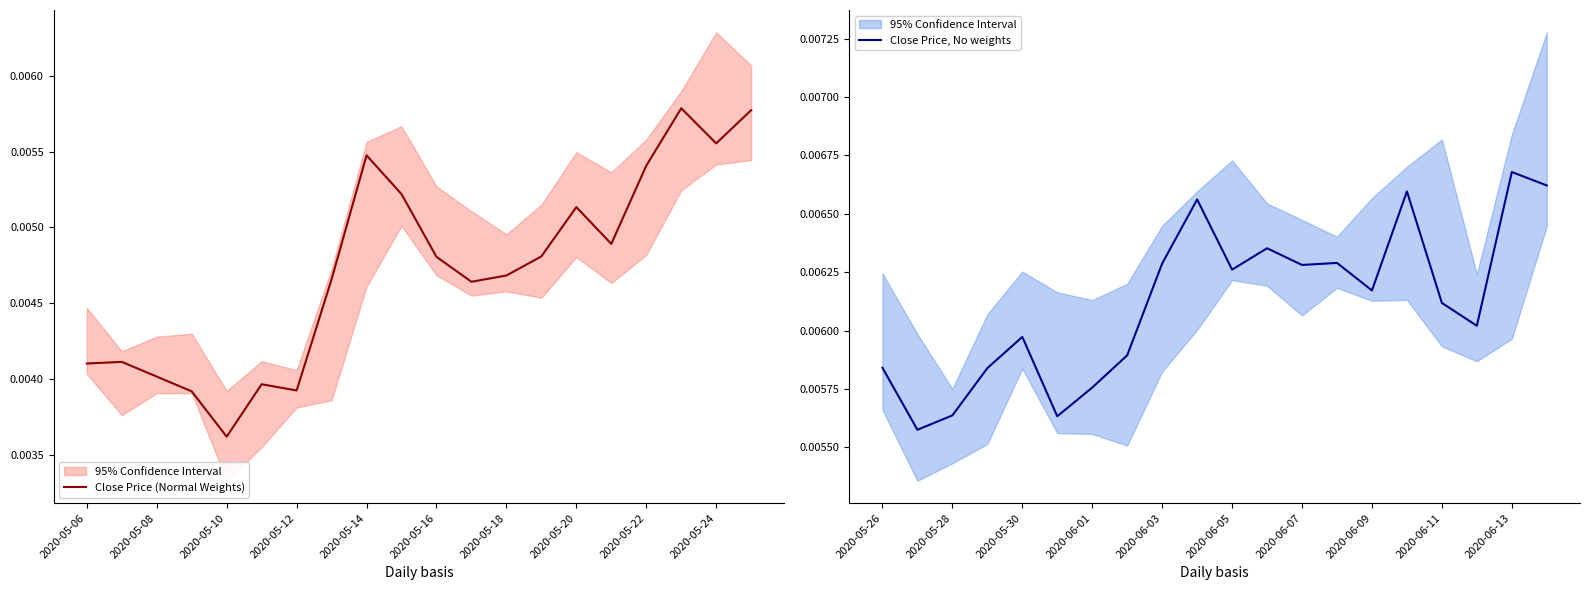

True or false: Close Price (Normal Weights) and Close Price, No weights cross at least once.

False